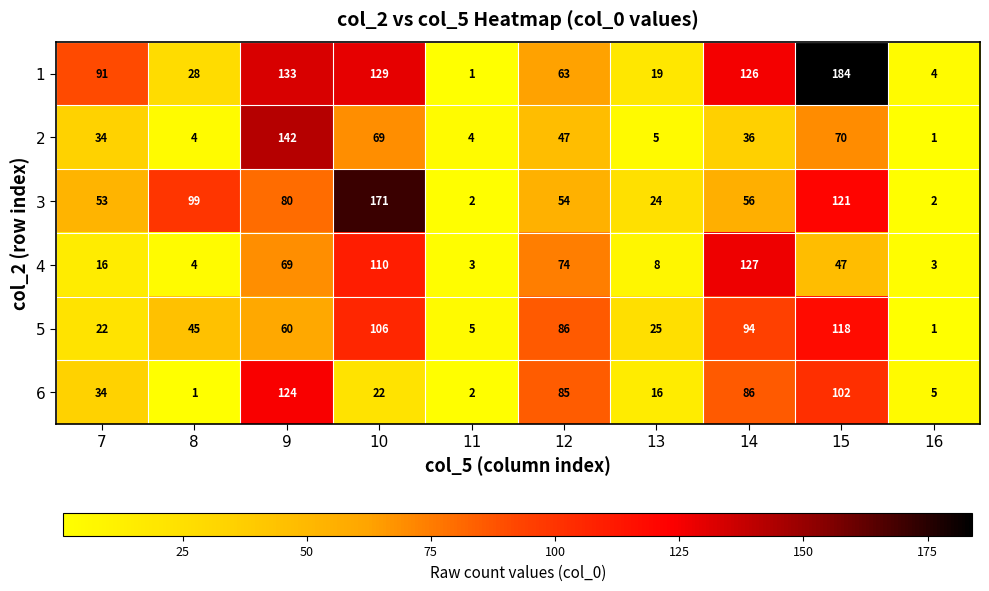

What is the total value across all series at 13?

97